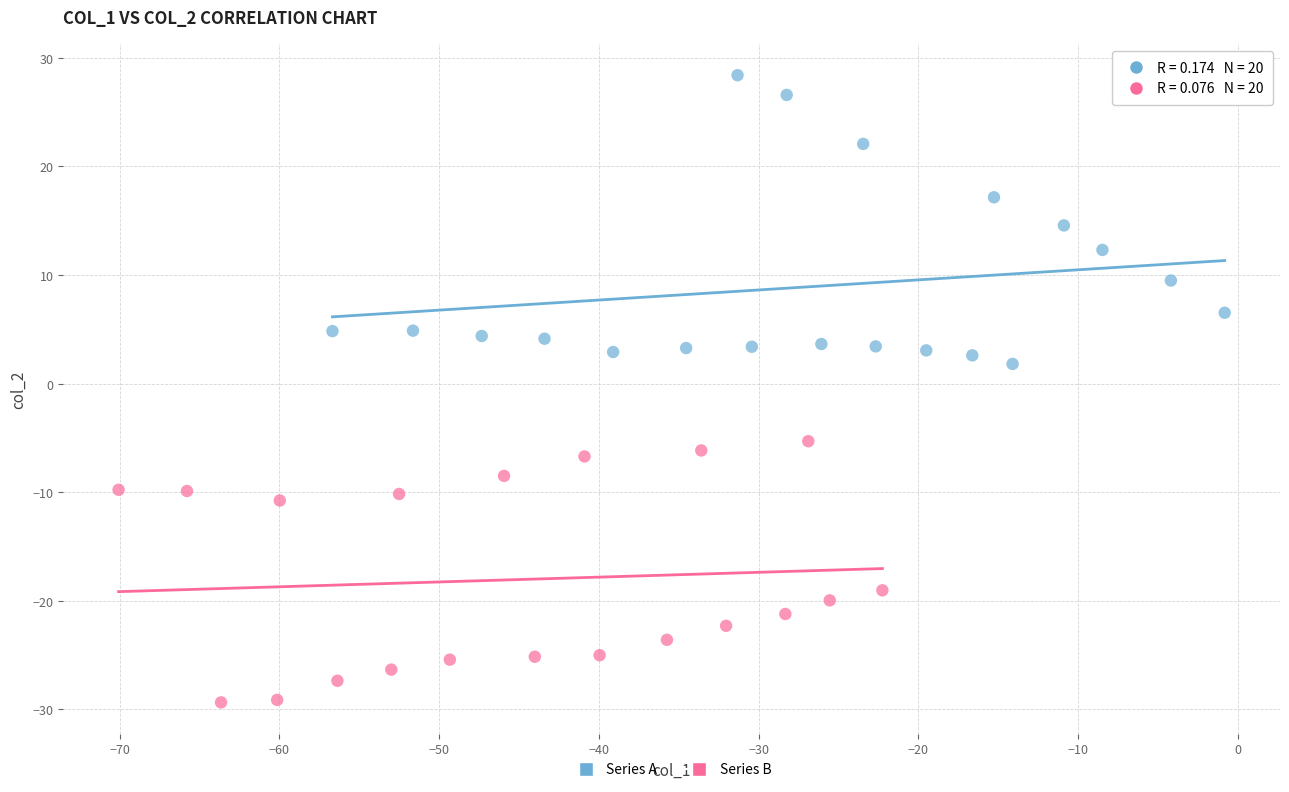

What are all the series names shown in the legend?

Series A, Series B